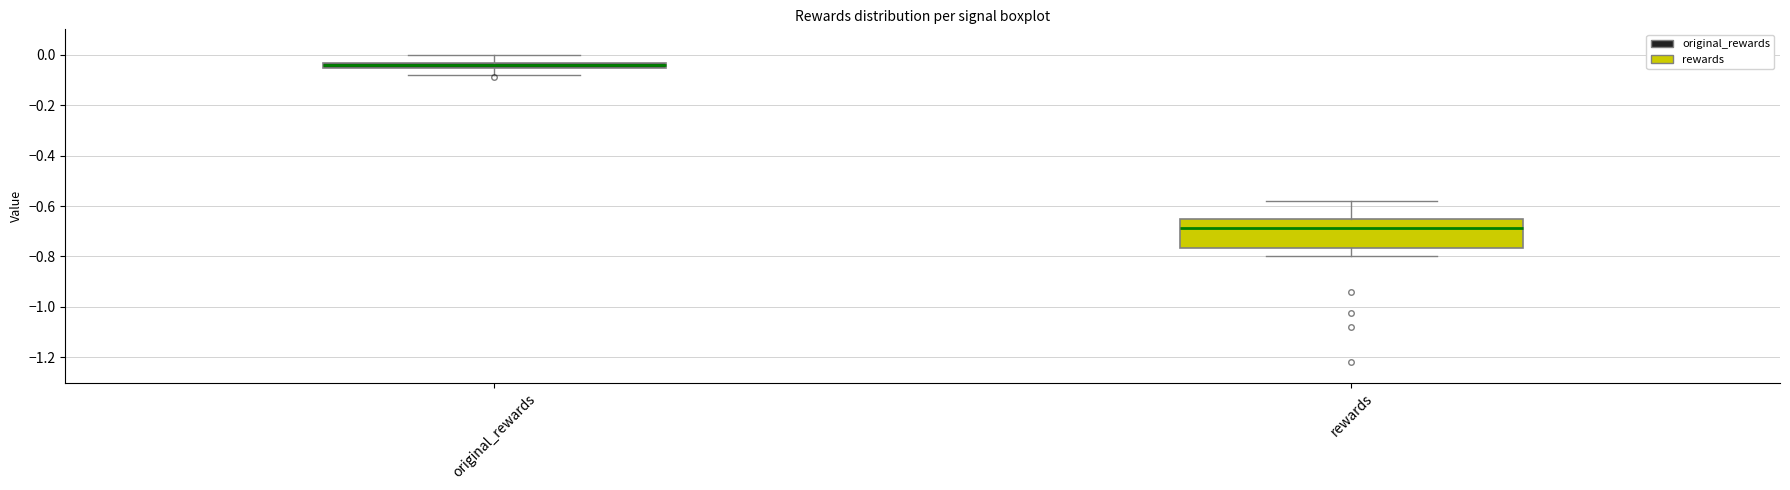

Which box's median line is the lowest?

rewards